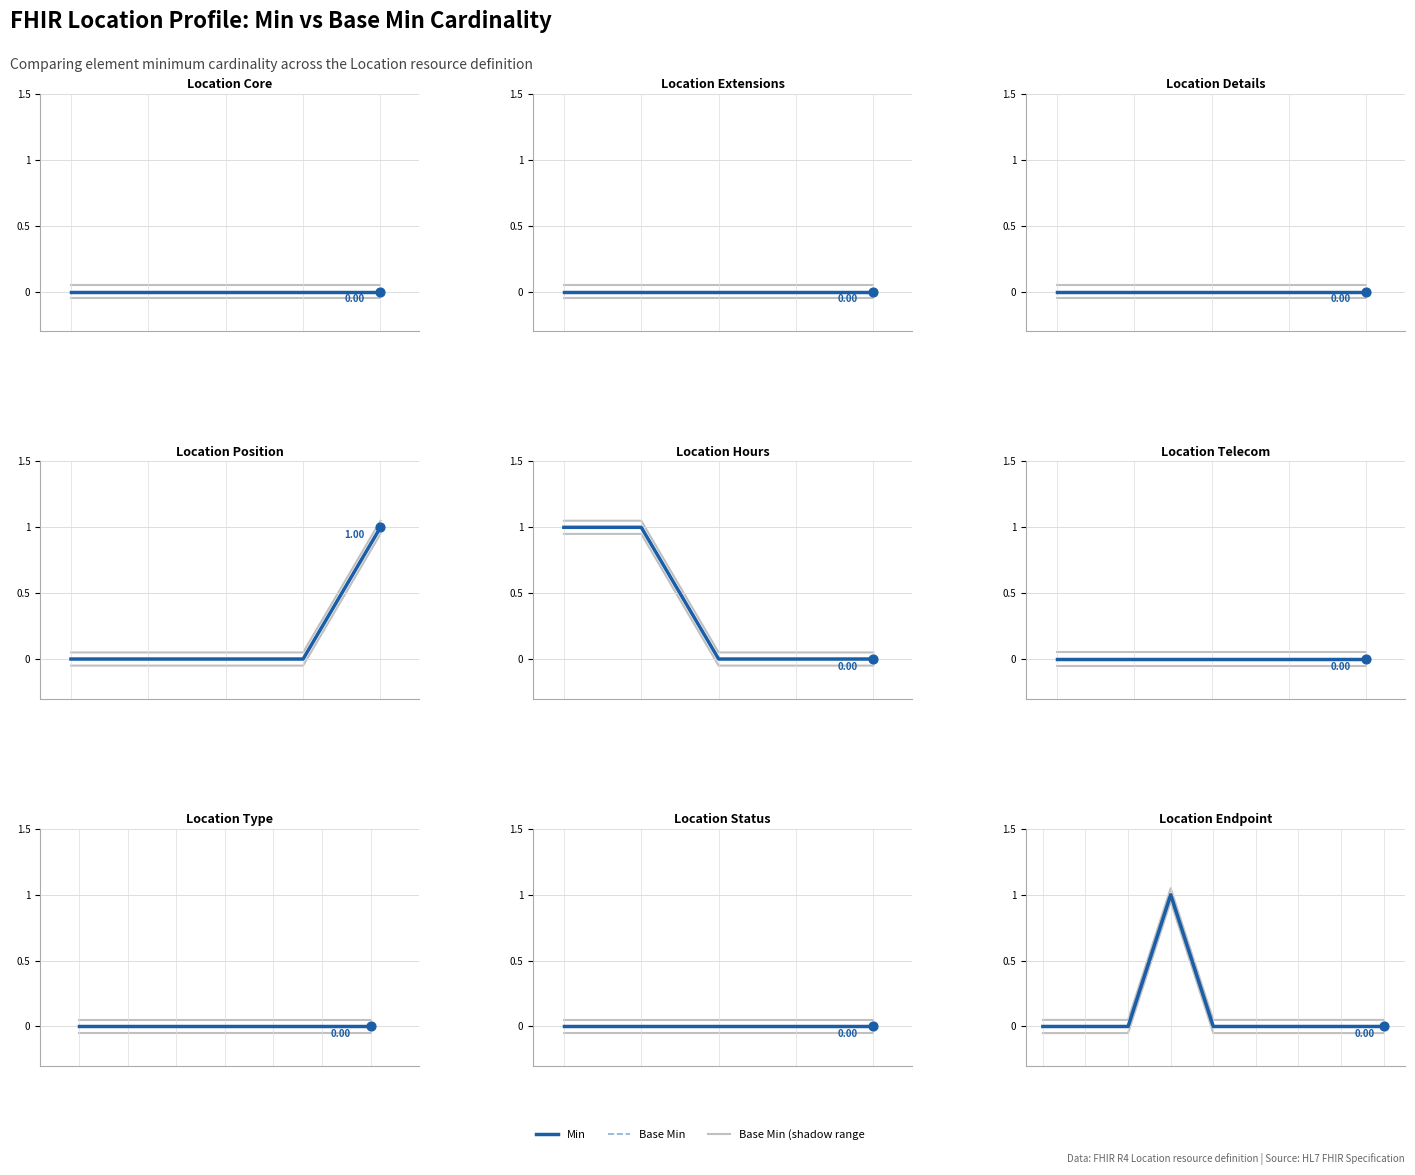

Which series reaches the minimum Y coordinate?

Min